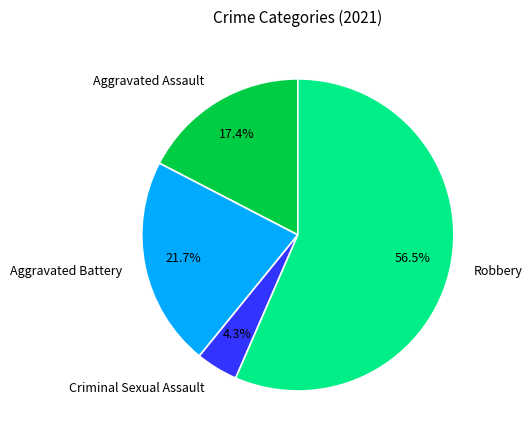

Between Aggravated Assault and Aggravated Battery, which is larger?

Aggravated Battery